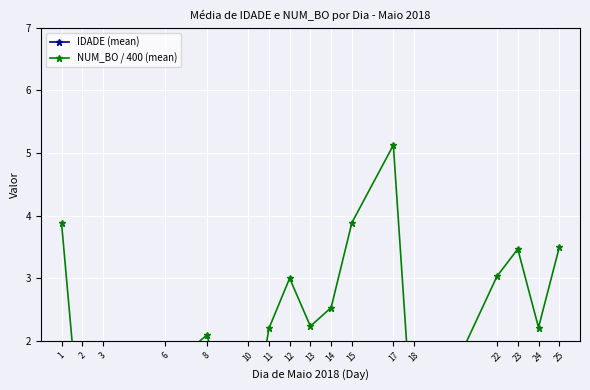

How many distinct data groups are displayed?

2